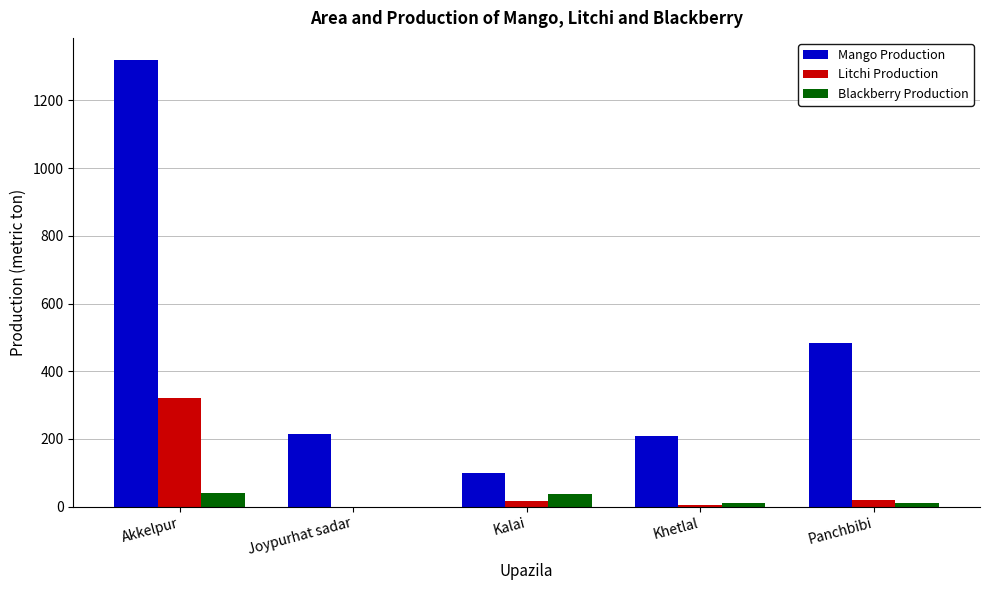

What is the difference between the Litchi Production values at Akkelpur and Joypurhat sadar?

321